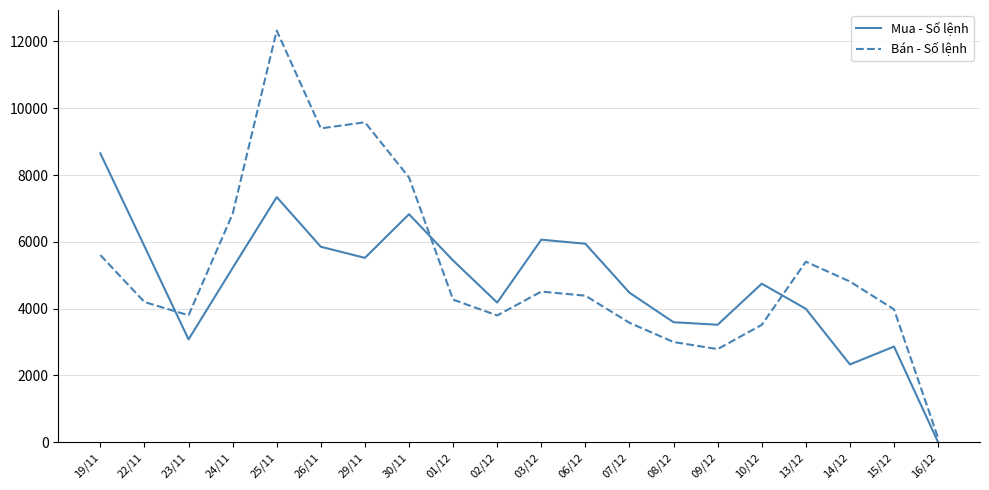

After their last crossing, which series has the higher values: Bán - Số lệnh or Mua - Số lệnh?

Bán - Số lệnh